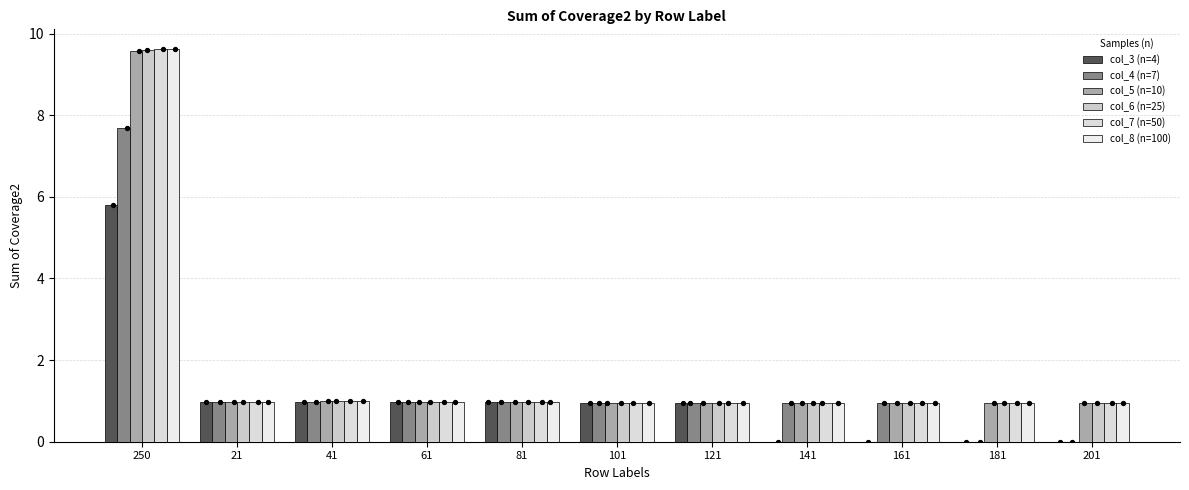

At how many categories does at least one series exceed 7?

1